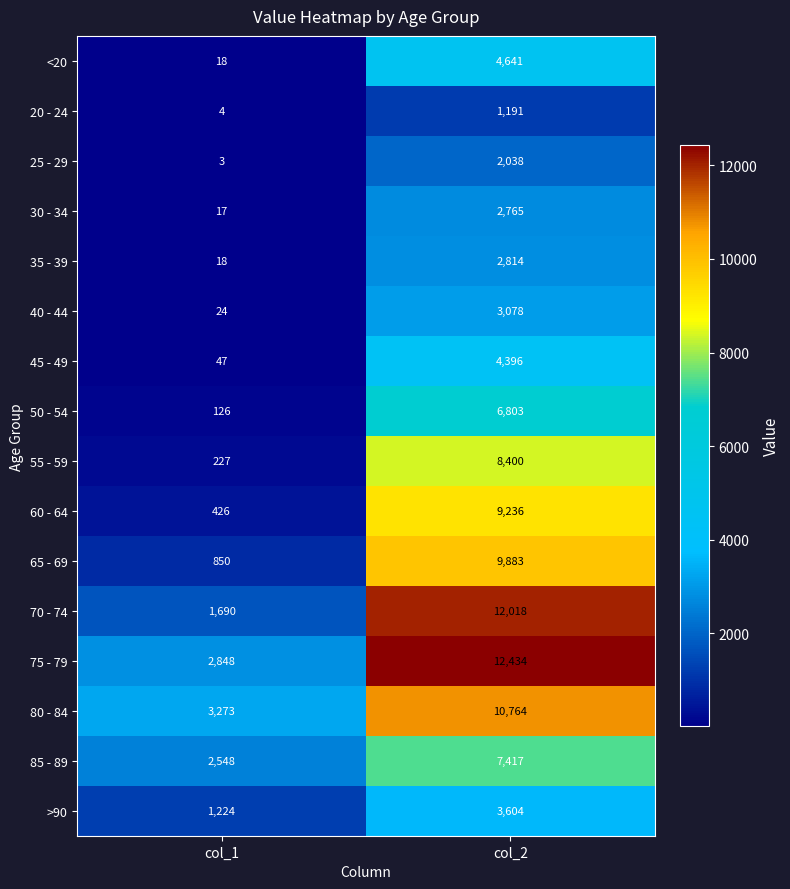

What is the difference between the 60 - 64 values at col_1 and col_2?

8810